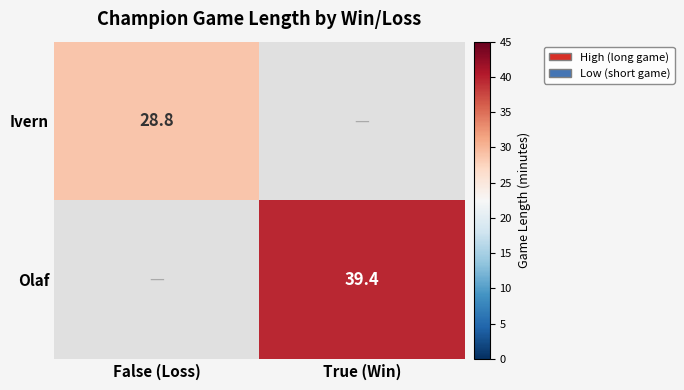

Is it true that Ivern equals 28.8 at False (Loss)?

True